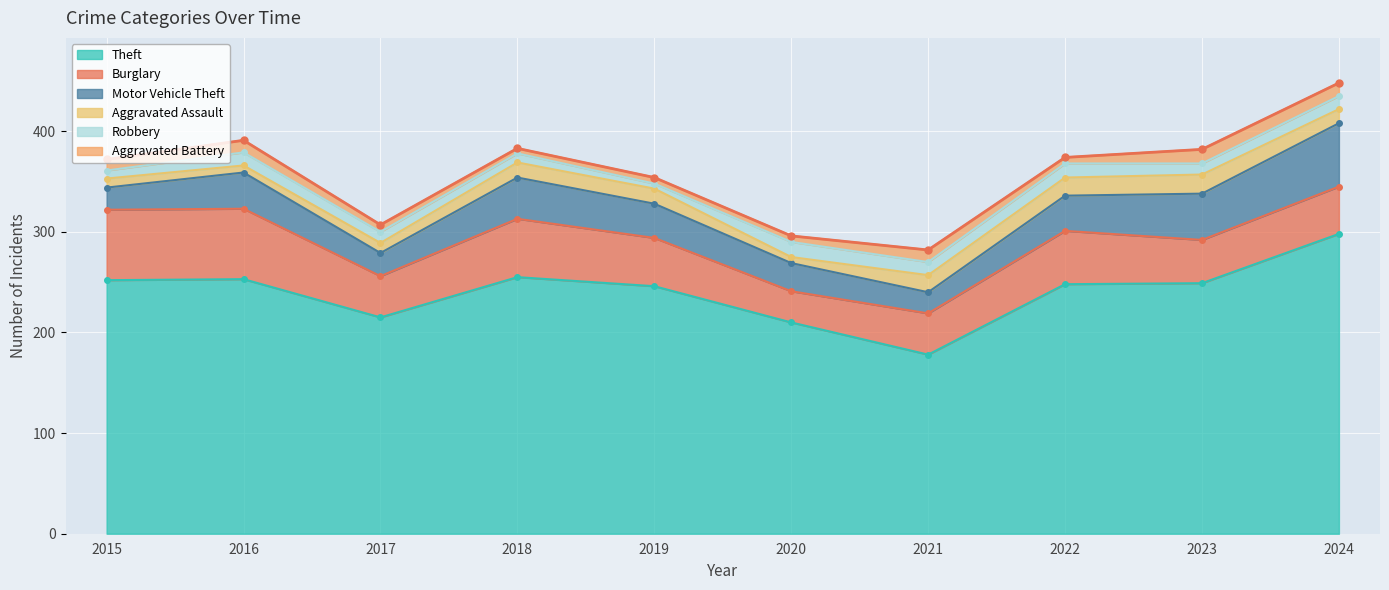

Is it true that Aggravated Assault equals 29 at 2023?

False